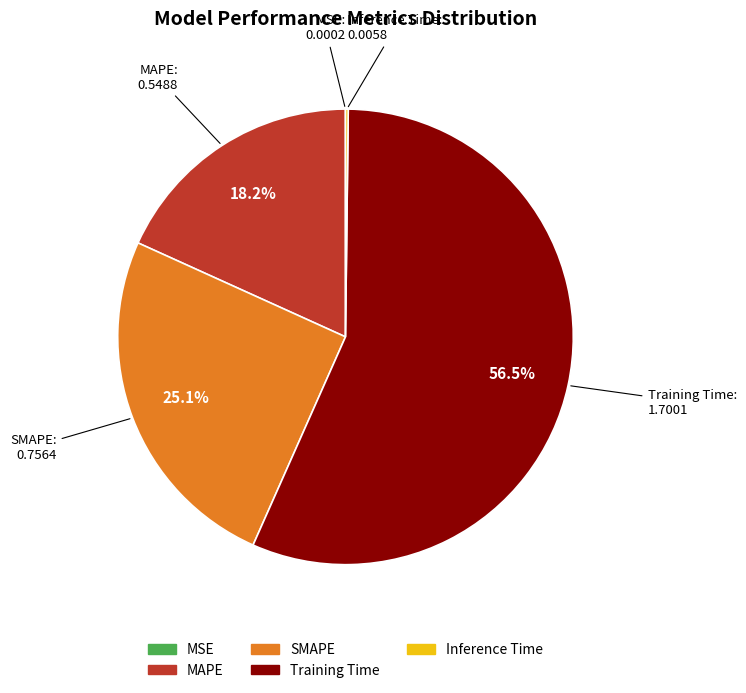

Approximately how many times larger is the value at SMAPE compared to Training Time?

0.4